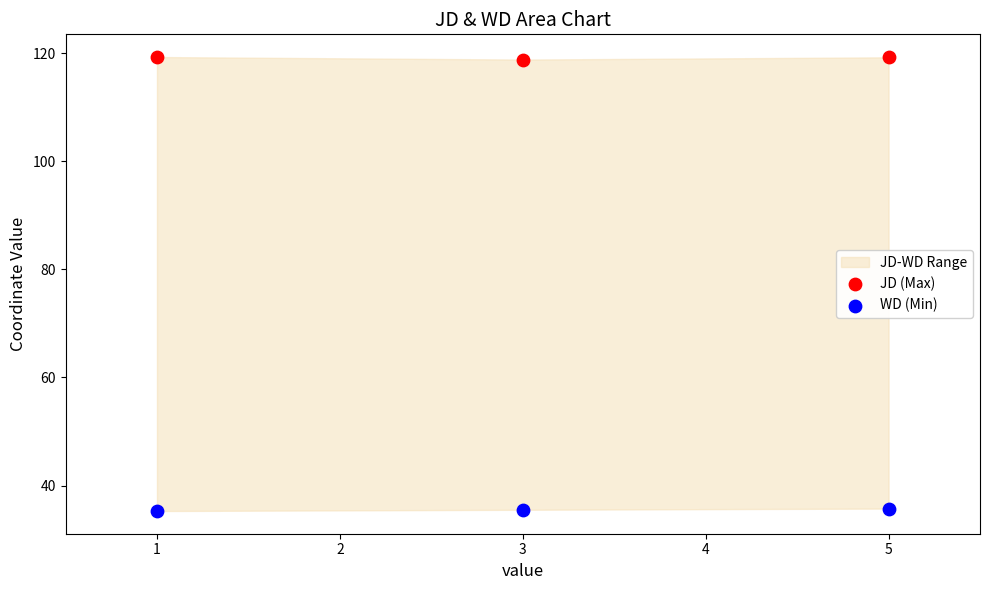

Across all data points, what is the average Y value?

77.3